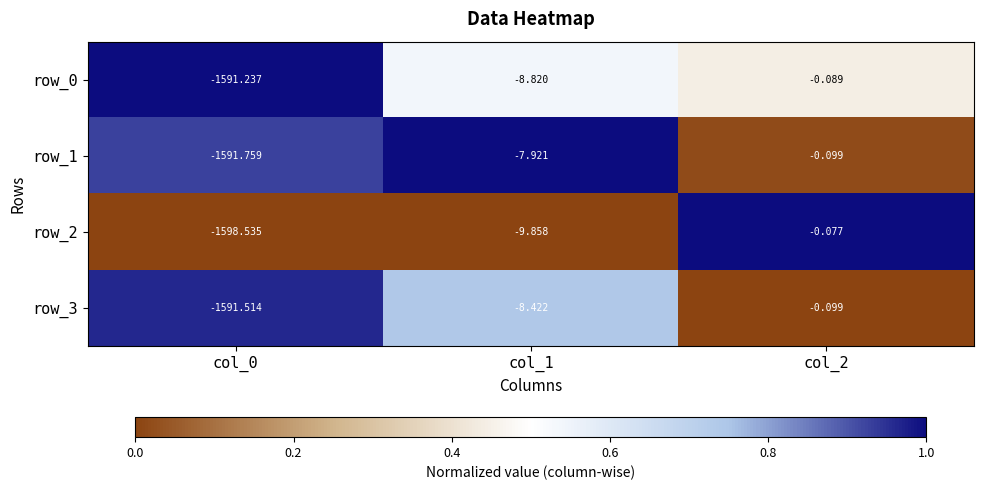

What is the total value across all series at col_0?

-6373.0